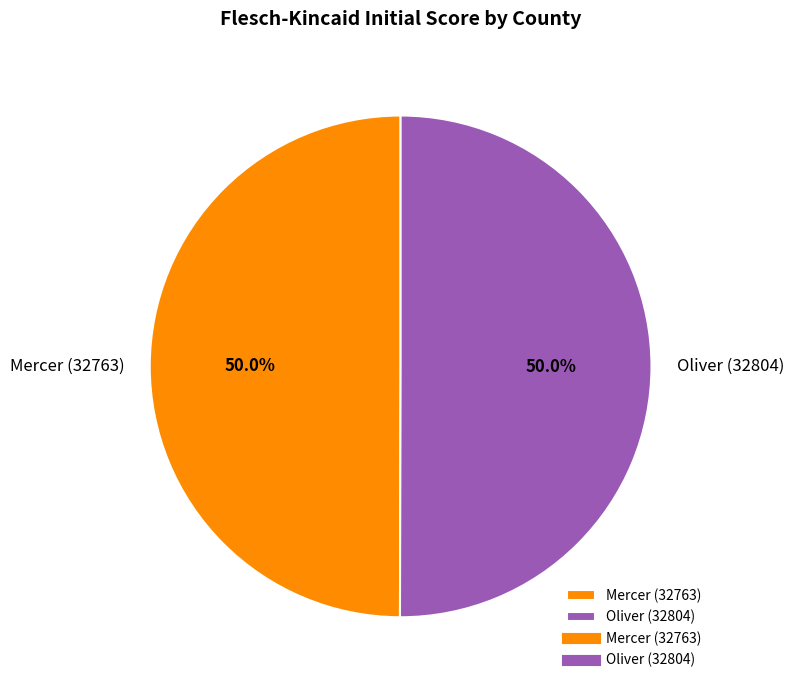

What is the total percentage of Mercer (32763) and Oliver (32804)?

100.0%